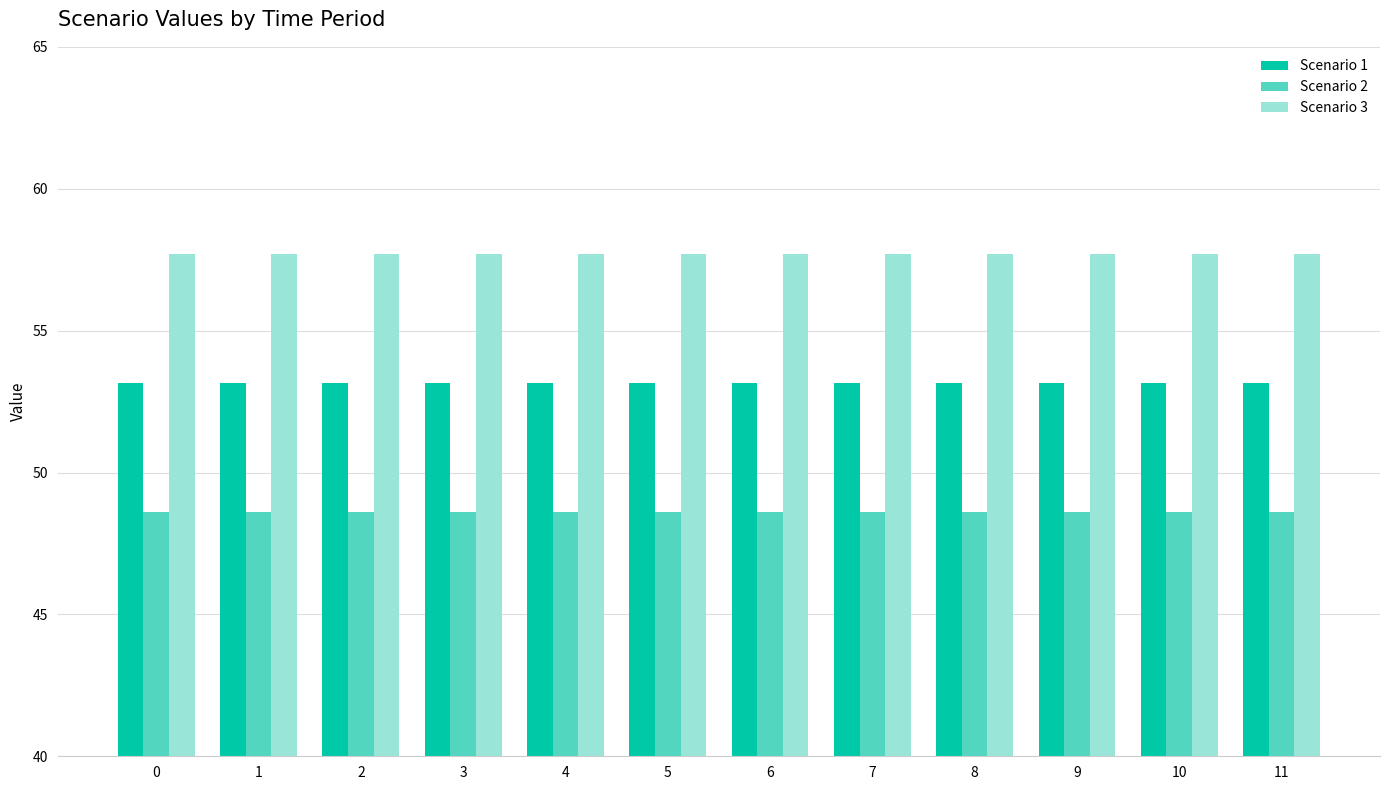

How many bars are there in each group?

3